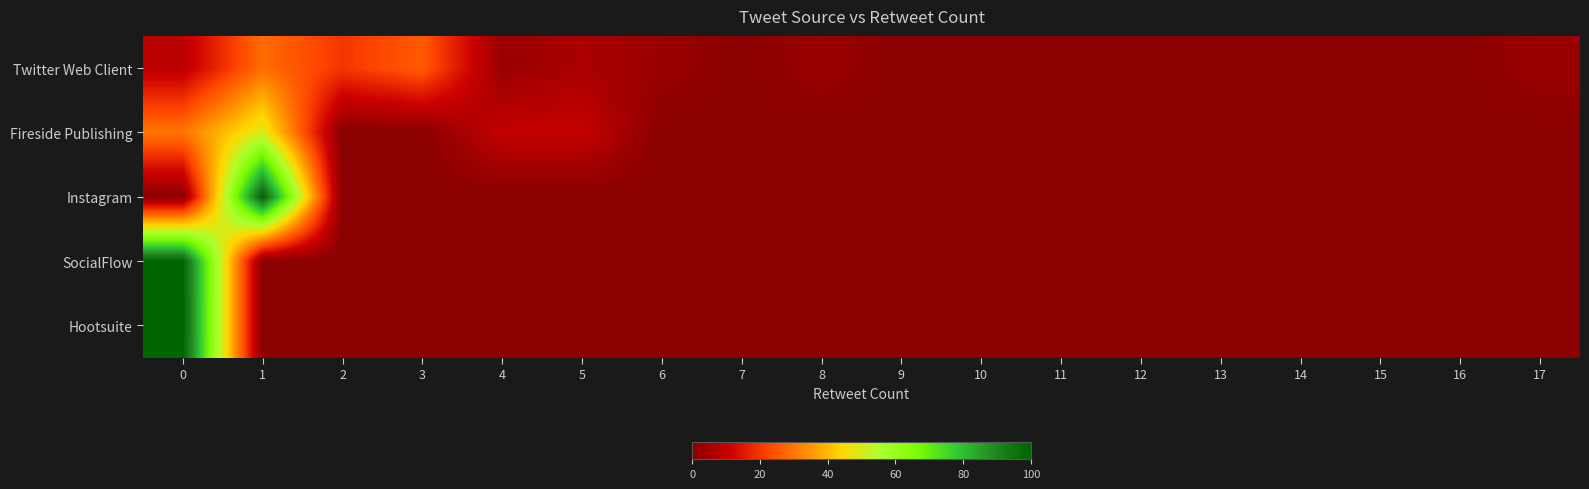

Reading right to left, what are all the values shown in this chart?

row_0: 2.9	0.0	0.0	0.0	0.0	0.0	0.0	0.0	0.0	2.9	0.0	2.9	5.7	2.9	25.7	20.0	28.6	8.6
row_1: 0.0	0.0	0.0	0.0	0.0	0.0	0.0	0.0	0.0	0.0	0.0	0.0	10.0	10.0	0.0	0.0	50.0	30.0
row_2: 0.0	0.0	0.0	0.0	0.0	0.0	0.0	0.0	0.0	0.0	0.0	0.0	0.0	0.0	0.0	0.0	100.0	0.0
row_3: 0.0	0.0	0.0	0.0	0.0	0.0	0.0	0.0	0.0	0.0	0.0	0.0	0.0	0.0	0.0	0.0	0.0	100.0
row_4: 0.0	0.0	0.0	0.0	0.0	0.0	0.0	0.0	0.0	0.0	0.0	0.0	0.0	0.0	0.0	0.0	0.0	100.0